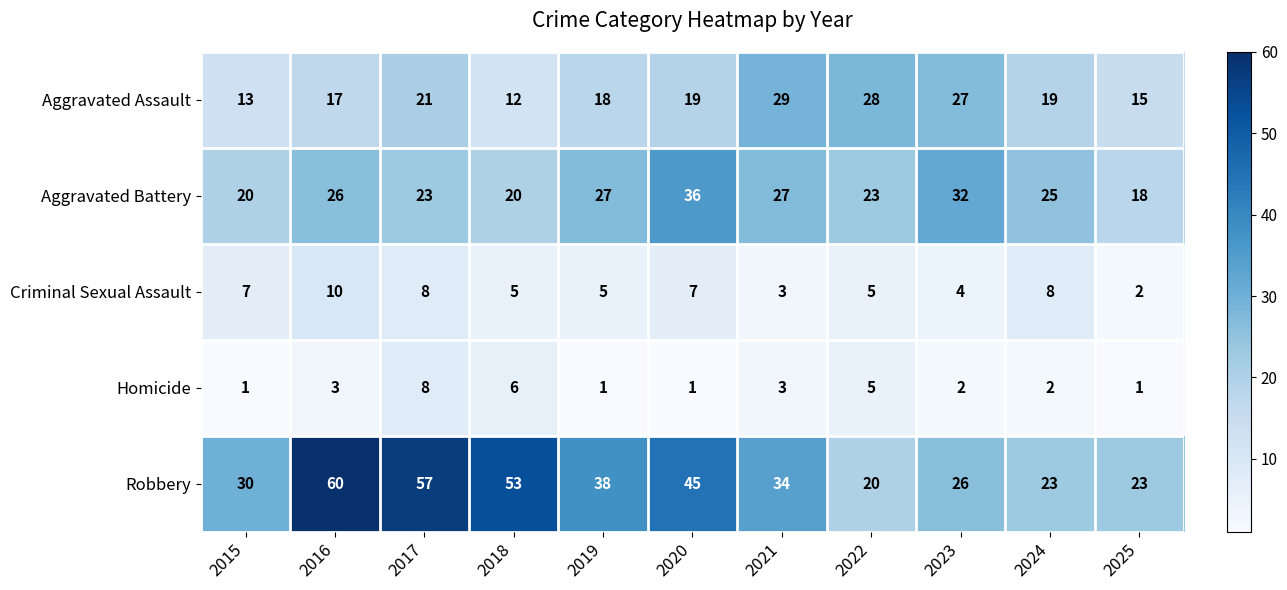

What is the maximum value shown in the chart?

60